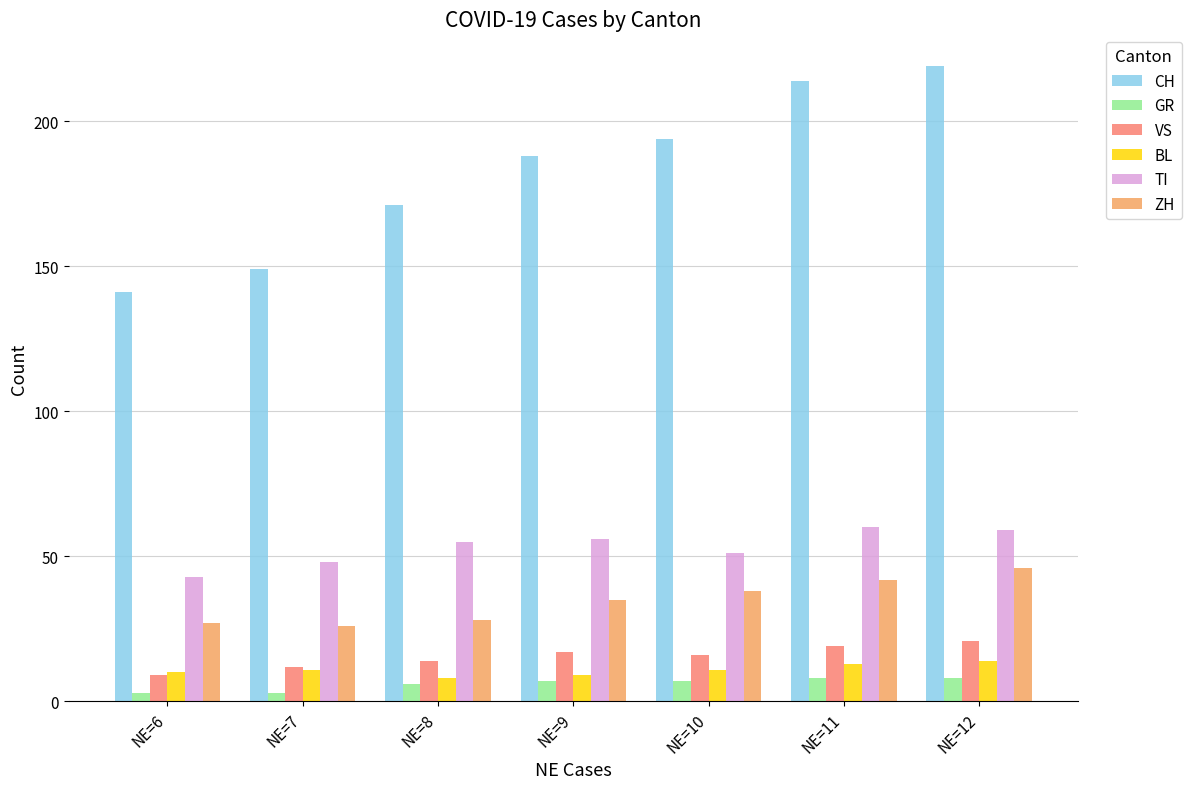

How many BL values are between 9 and 13?

5